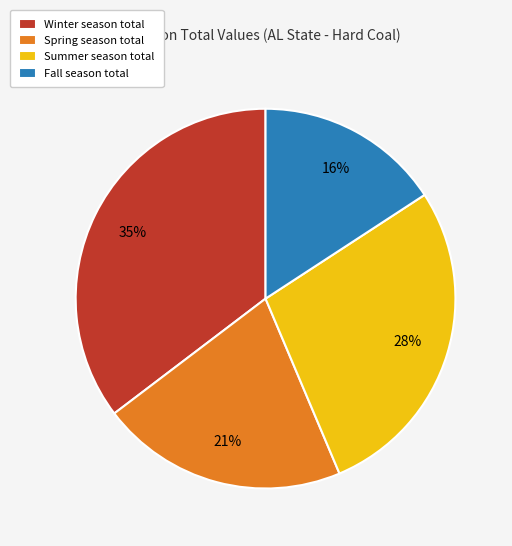

Combined, do Fall season total and Winter season total account for over 50%?

Yes